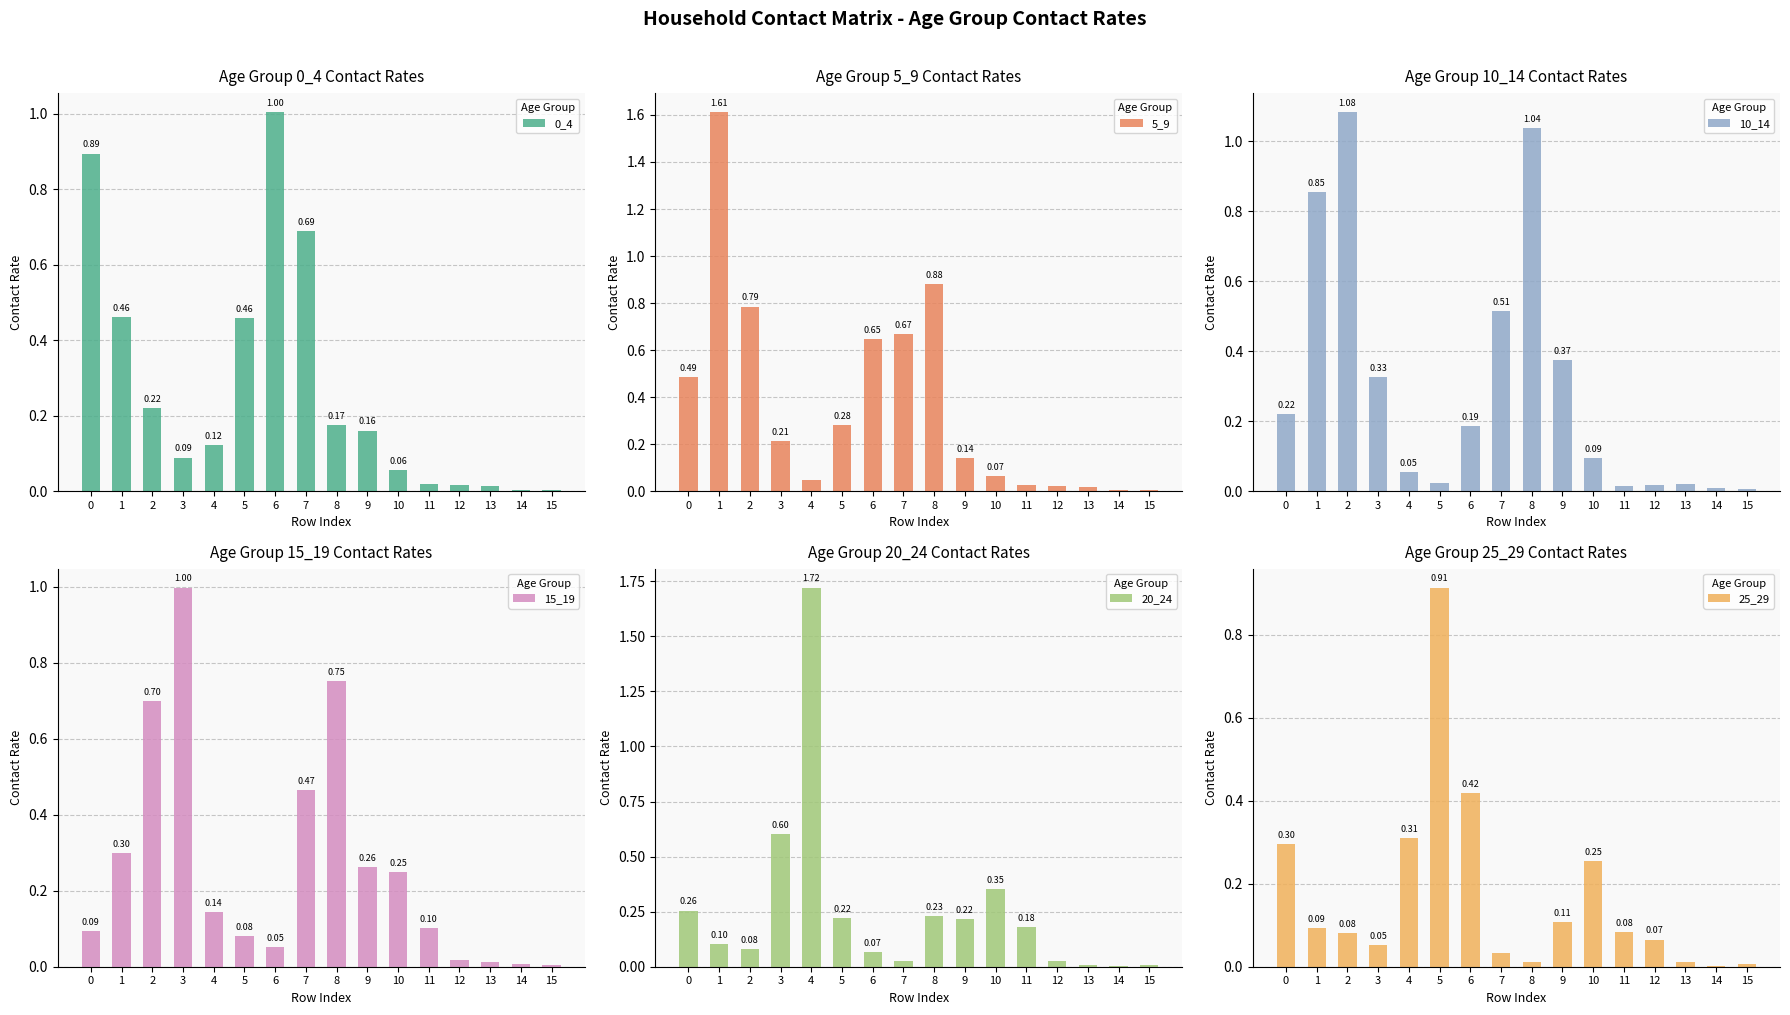

What is the difference between the highest and lowest values at 2?

1.0